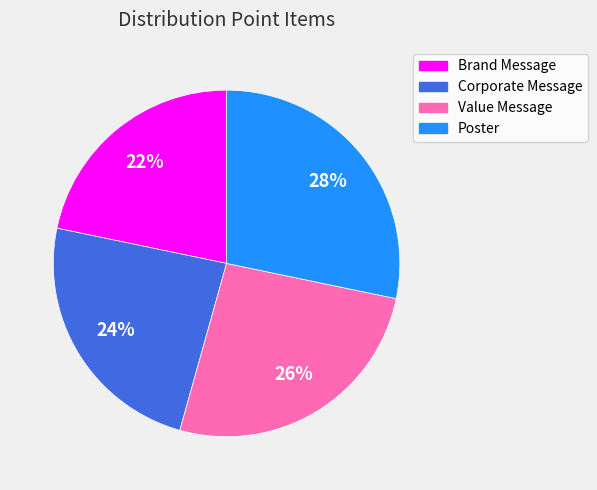

What is the ratio of the value at Value Message to the value at Poster?

0.9